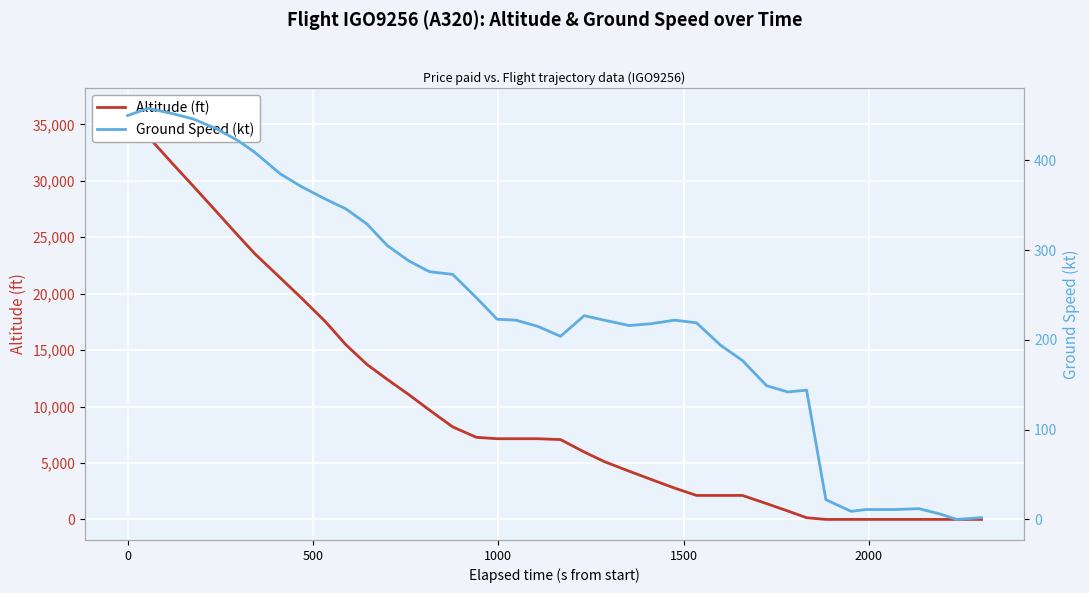

Which series has the largest total across all categories?

altitude